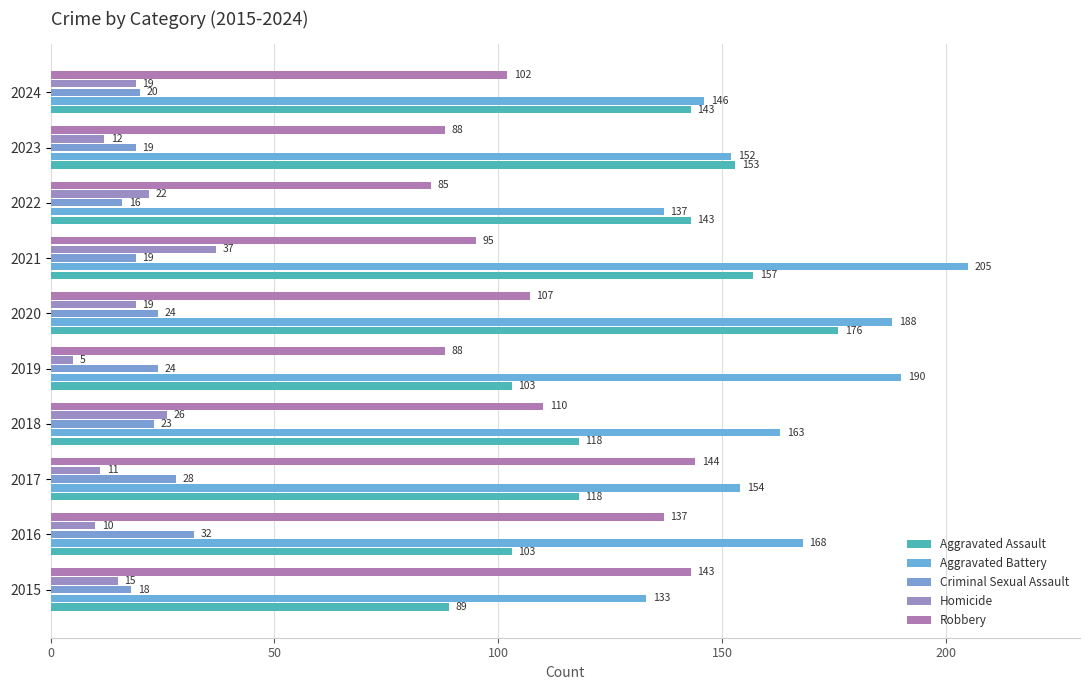

What are all the series names shown in the legend?

Aggravated Assault, Aggravated Battery, Criminal Sexual Assault, Homicide, Robbery